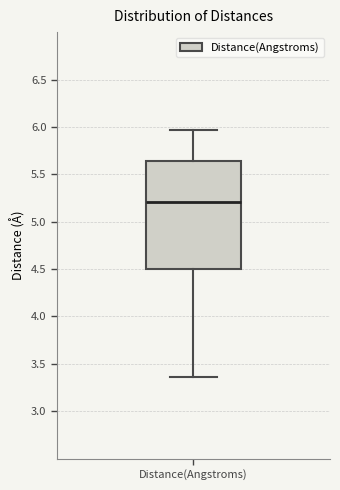

Where is the upper edge of the box for Distance(Angstroms) on the y-axis? The values are not printed on the chart, so give them approximately, as read against the axis.

5.65